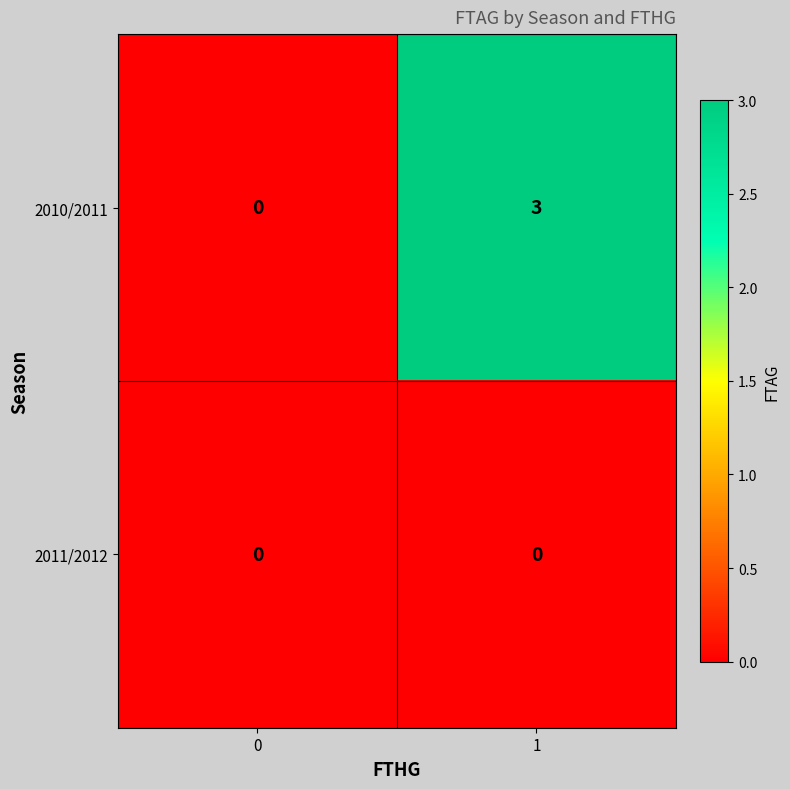

Which series has the largest total across all categories?

2010/2011